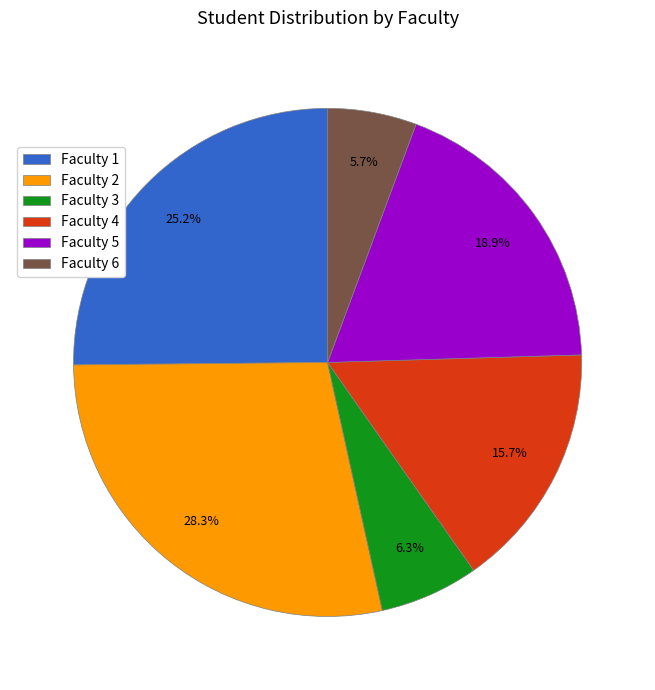

True or false: Faculty 4 accounts for 16% of the total.

True